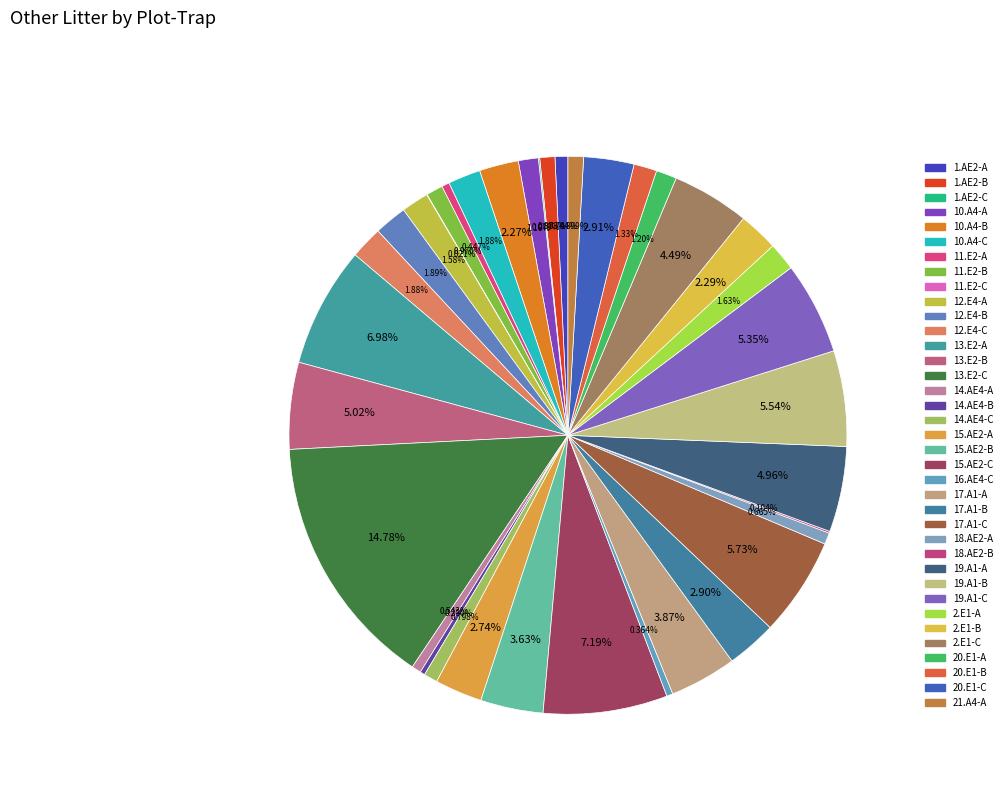

Which category has the smallest portion of the pie?

11.E2-C